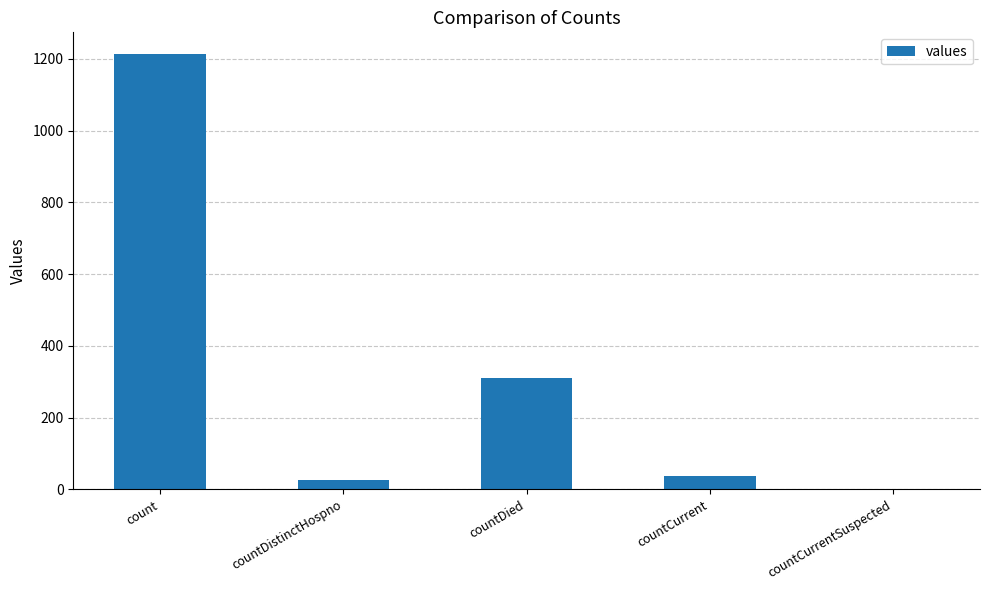

Is it true that the value at count is 529?

False